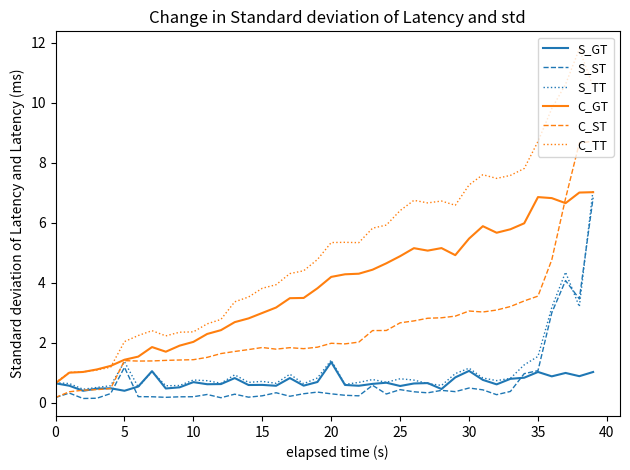

What is the minimum value for S_GT?

0.4